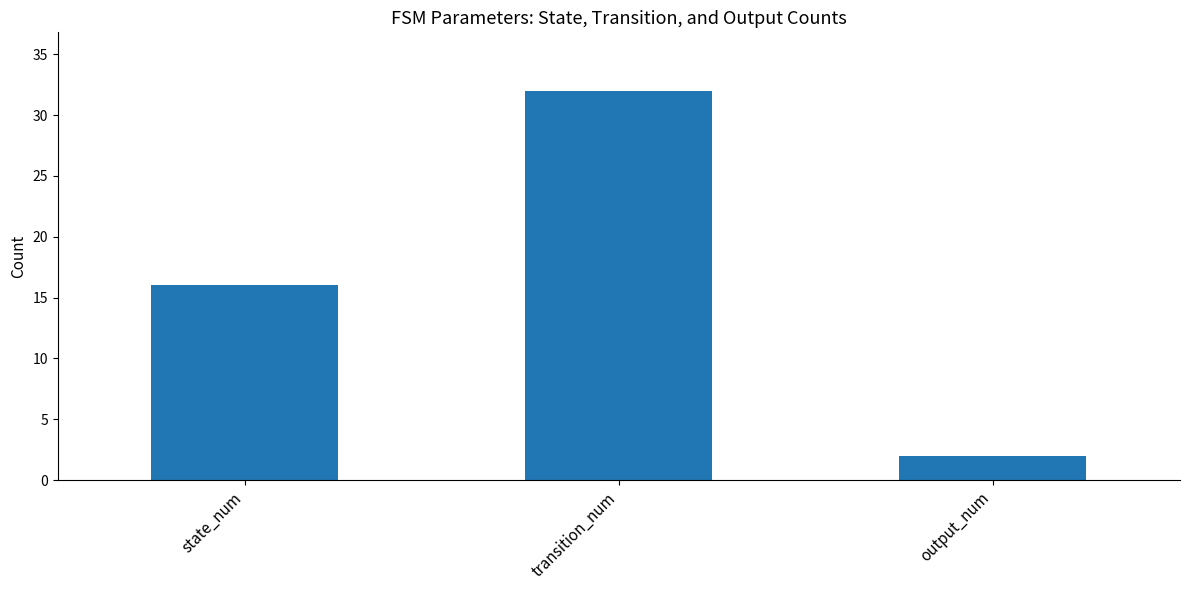

List the labels in order of value, smallest first.

output_num, state_num, transition_num